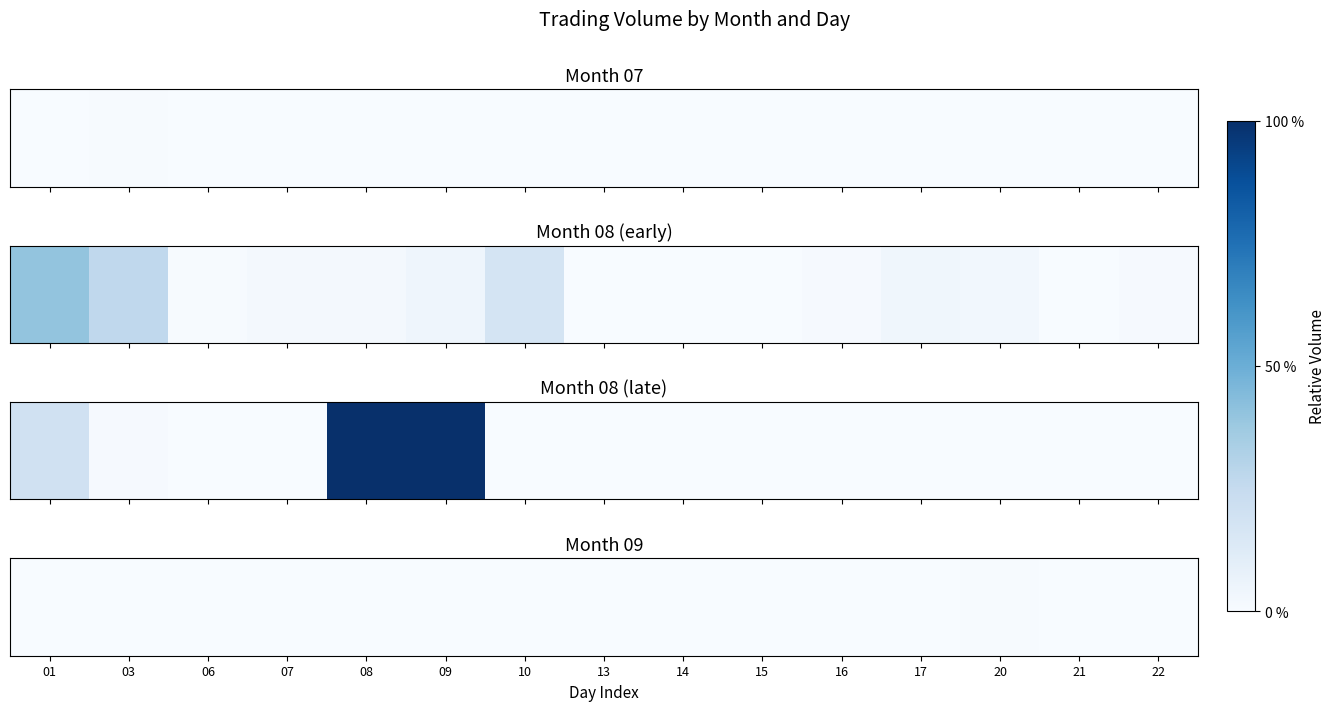

What is the sum of all values?

0.6